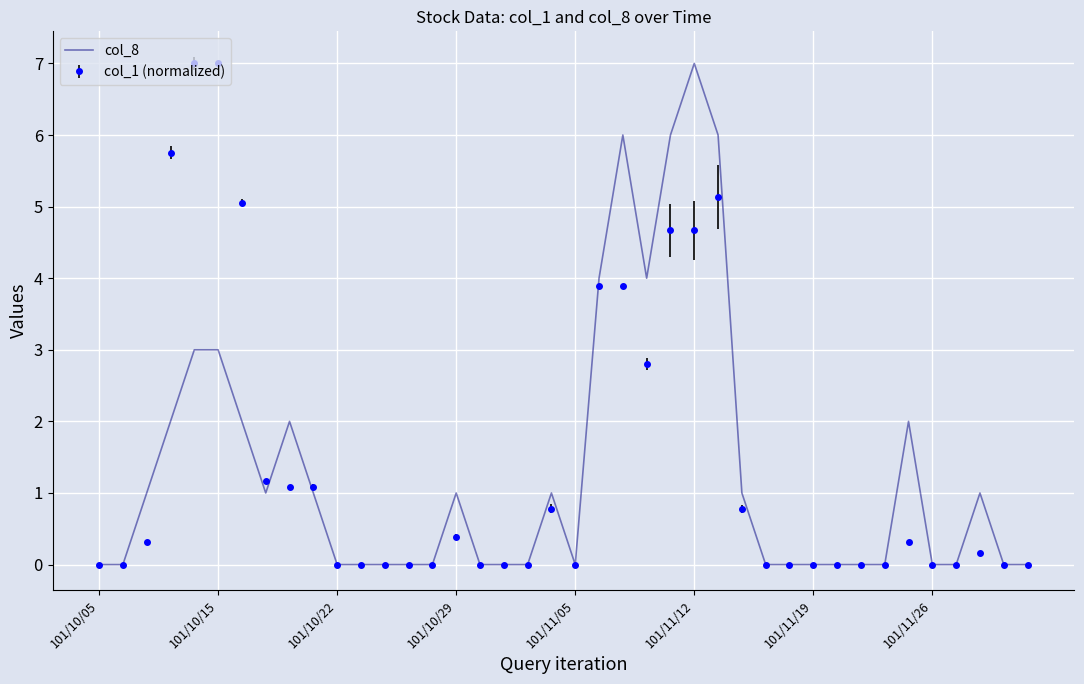

Count the number of data series in this chart.

2